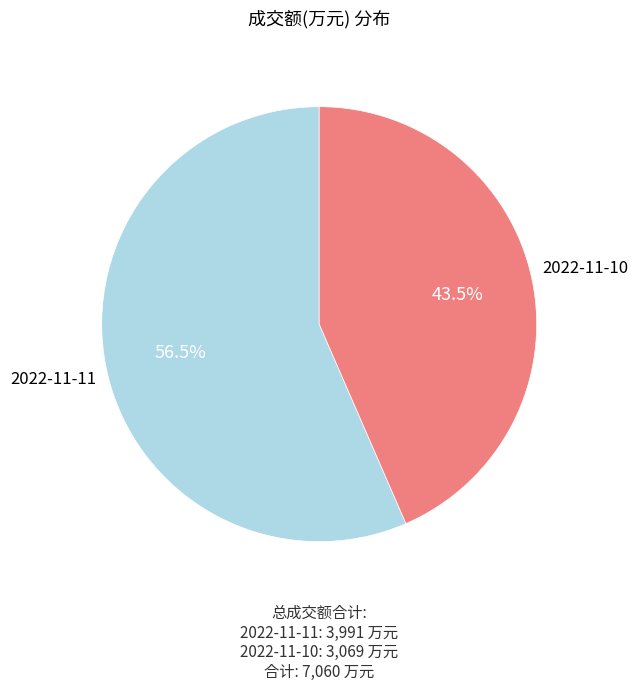

To the nearest percent, what is the difference between the 2022-11-11 and 2022-11-10 slice percentages?

13%